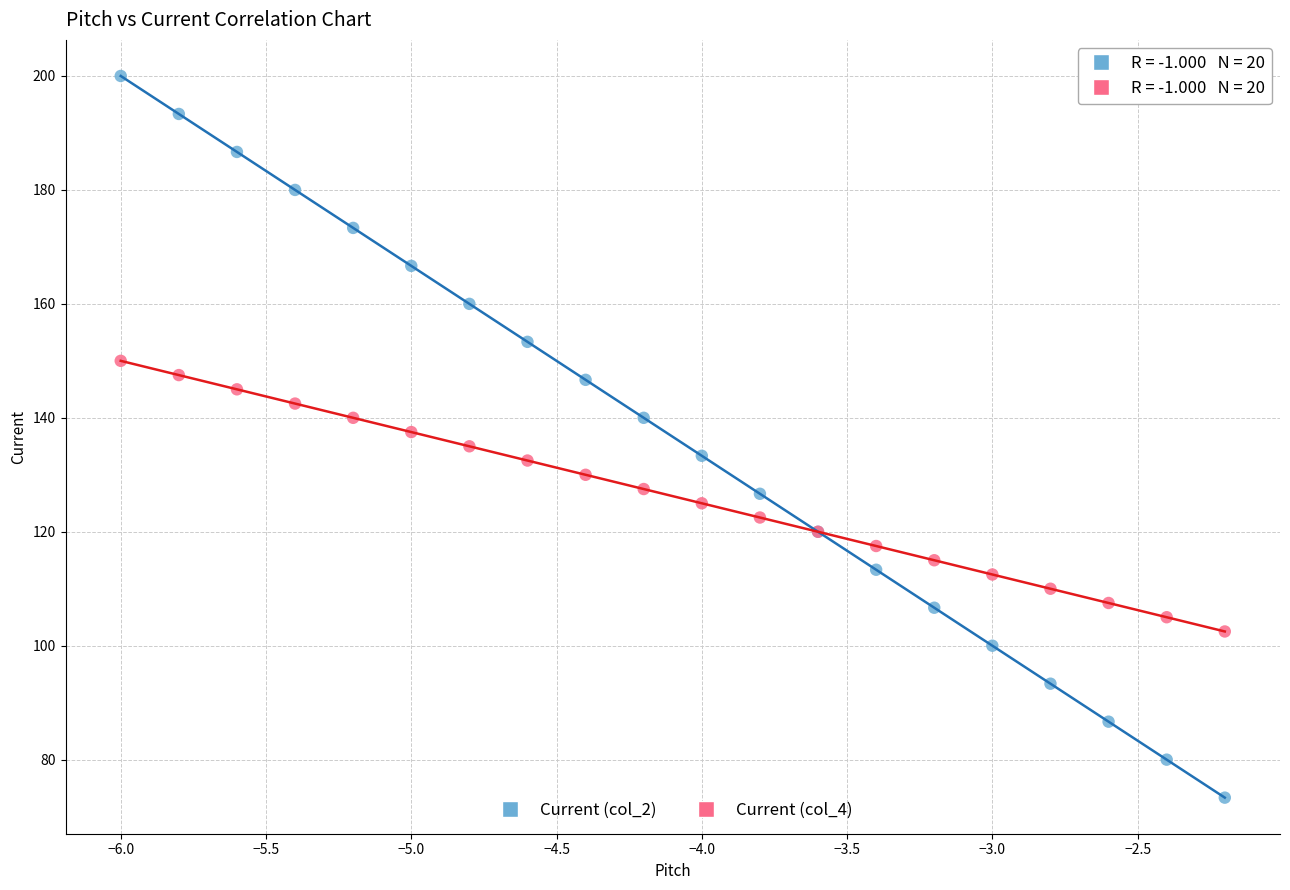

Which series reaches the maximum Y coordinate?

Current (col_2)